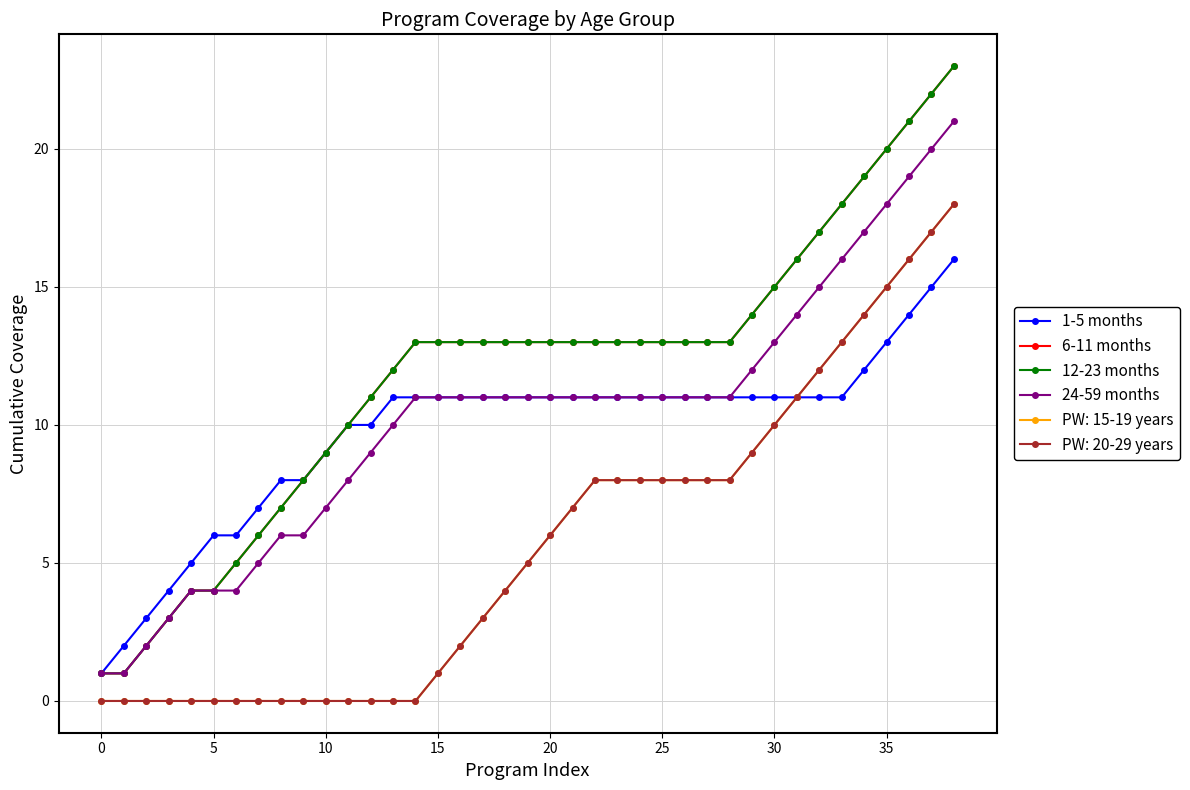

True or false: 24-59 months and 12-23 months cross at least once.

False